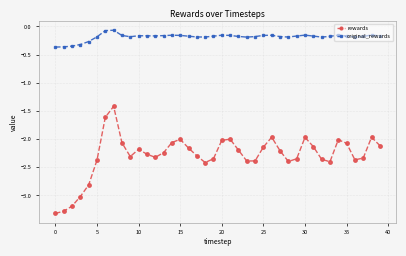

Rank the series by their maximum value, from lowest to highest.

rewards, original_rewards